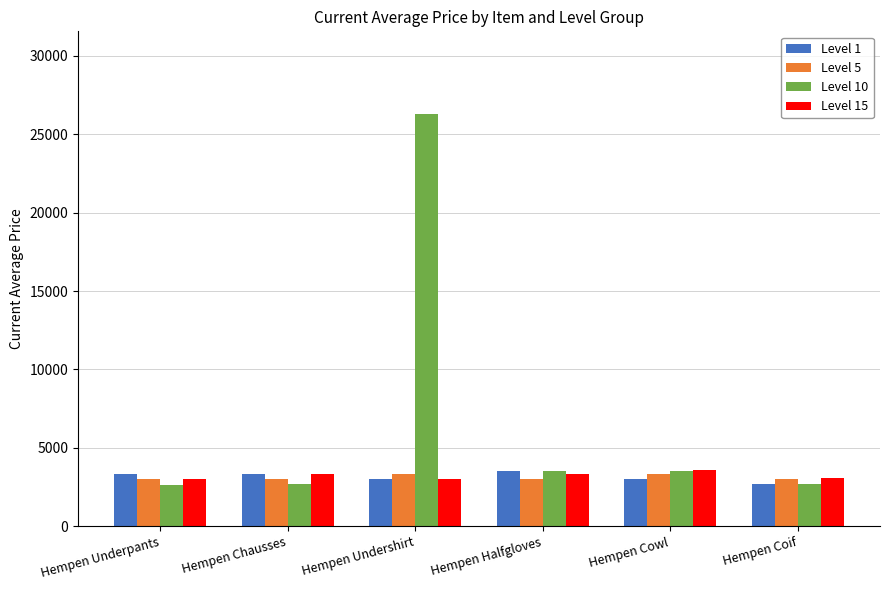

Is it true that Level 5 equals 3313 at Hempen Undershirt?

True